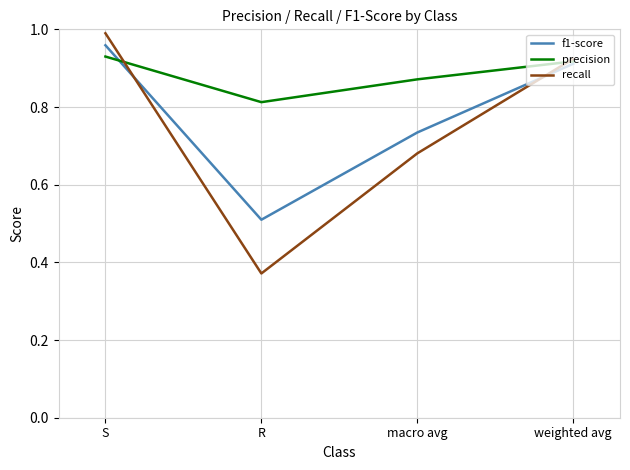

True or false: recall and f1-score intersect in this chart.

True